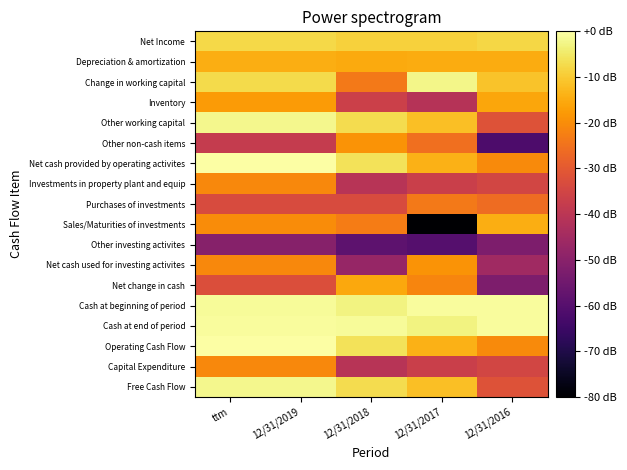

Which series has the widest spread of values?

Sales/Maturities of investments